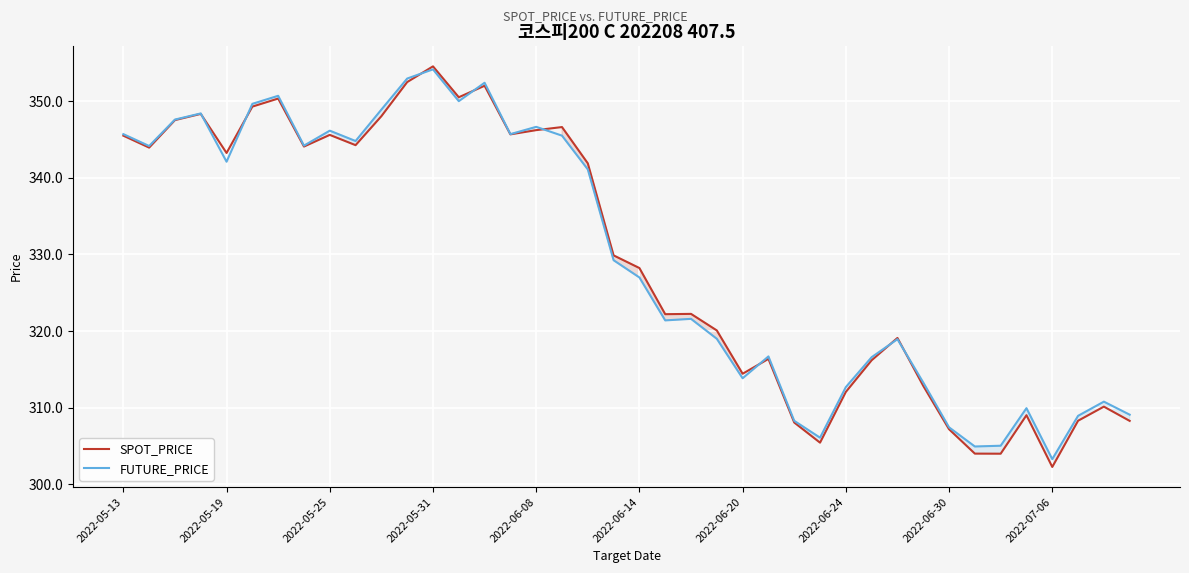

What is the lowest value of the SPOT_PRICE series?

302.3